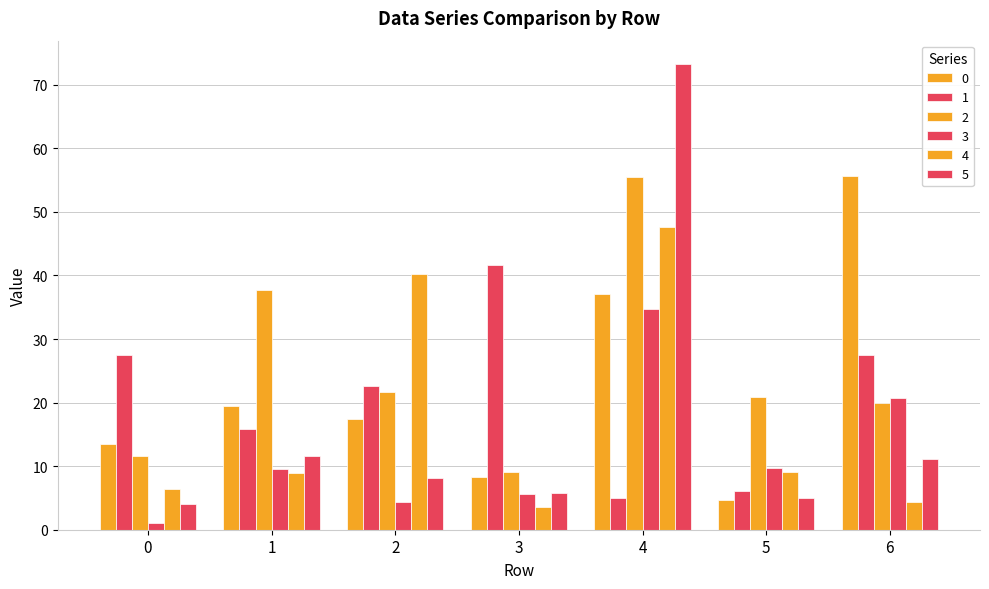

How many bars are there in total?

42